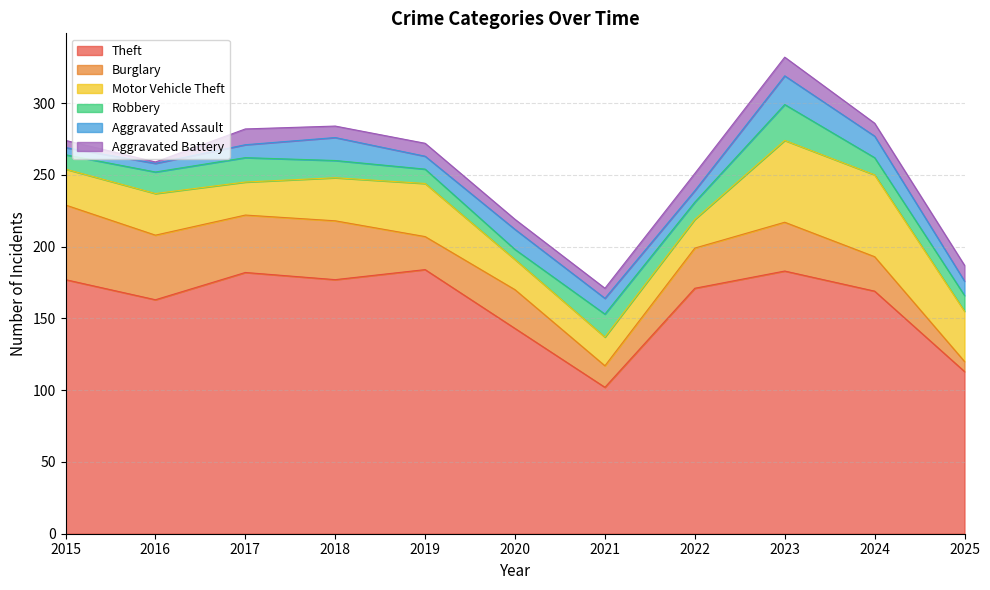

Which has a higher value, 2021 or 2023?

2023